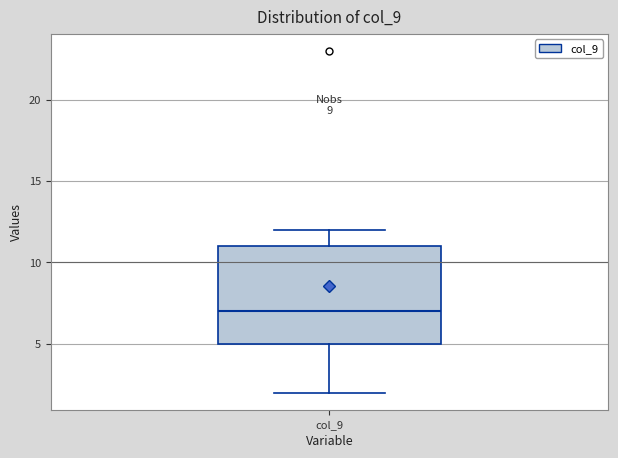

Read this box plot against the y-axis: the position of the median line, the range covered by the box, and the ends of both whiskers. The values are not printed on the chart, so give them approximately, as read against the axis.

median 7, box 5 to 11, whiskers 2 to 12